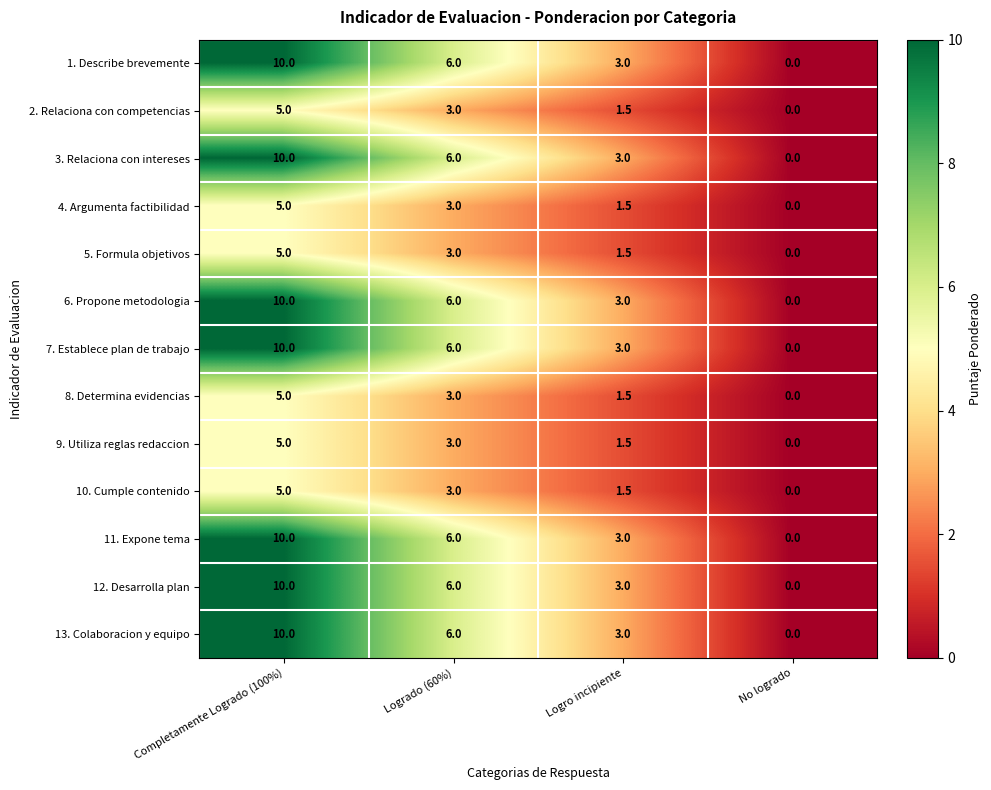

What value does the 9. Utiliza reglas redaccion series have at Completamente Logrado (100%)?

5.0